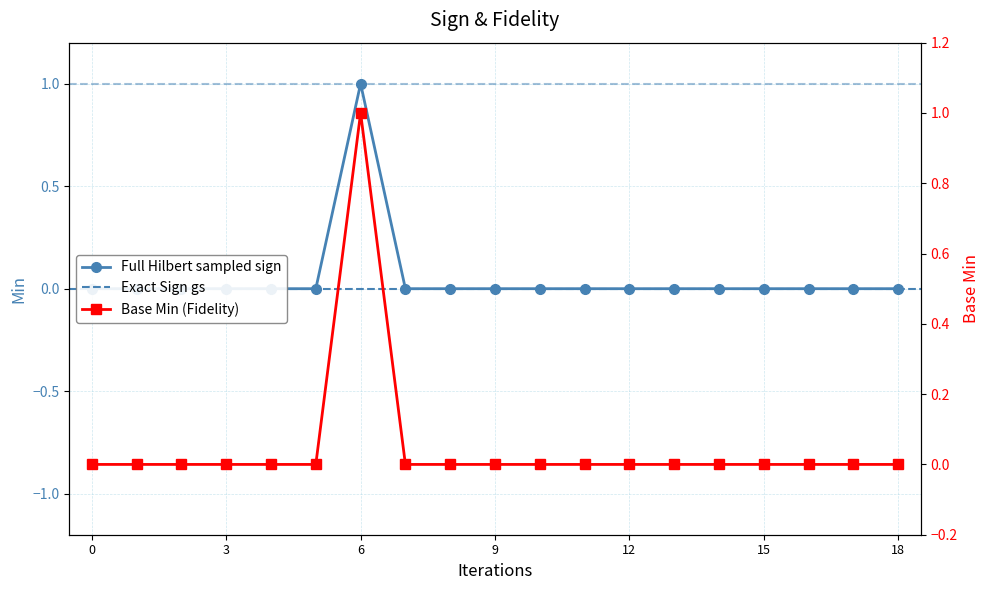

How many Base Min values are between 0 and 1?

19